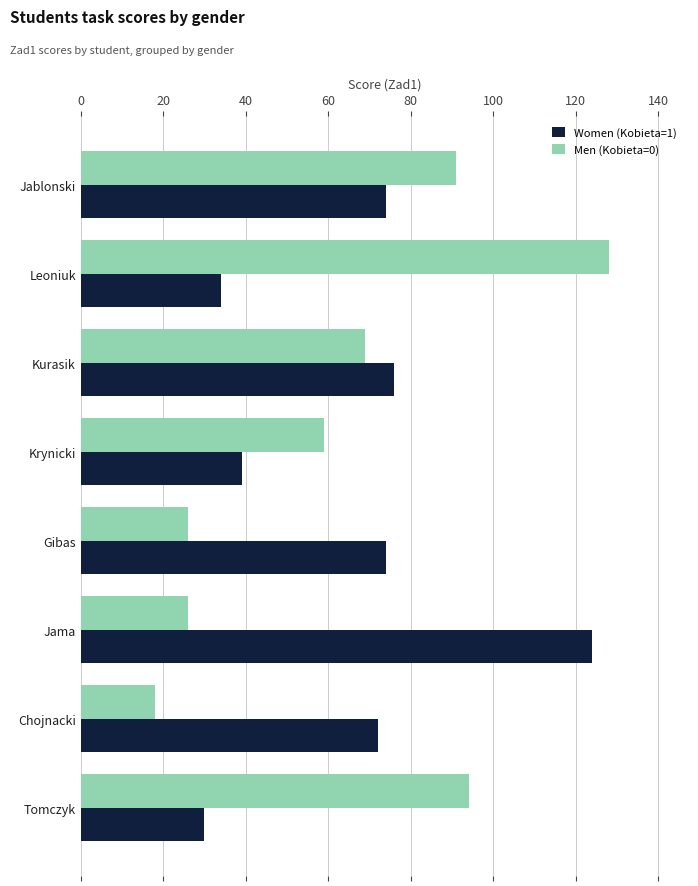

What is the average value of the Women (Kobieta=1) series?

65